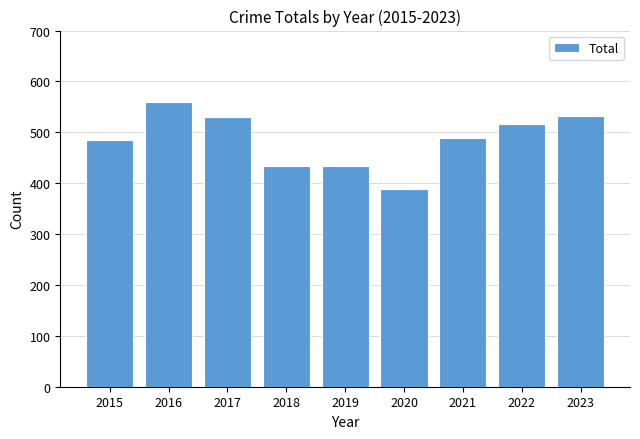

Is it true that the value at 2016 is 1005?

False